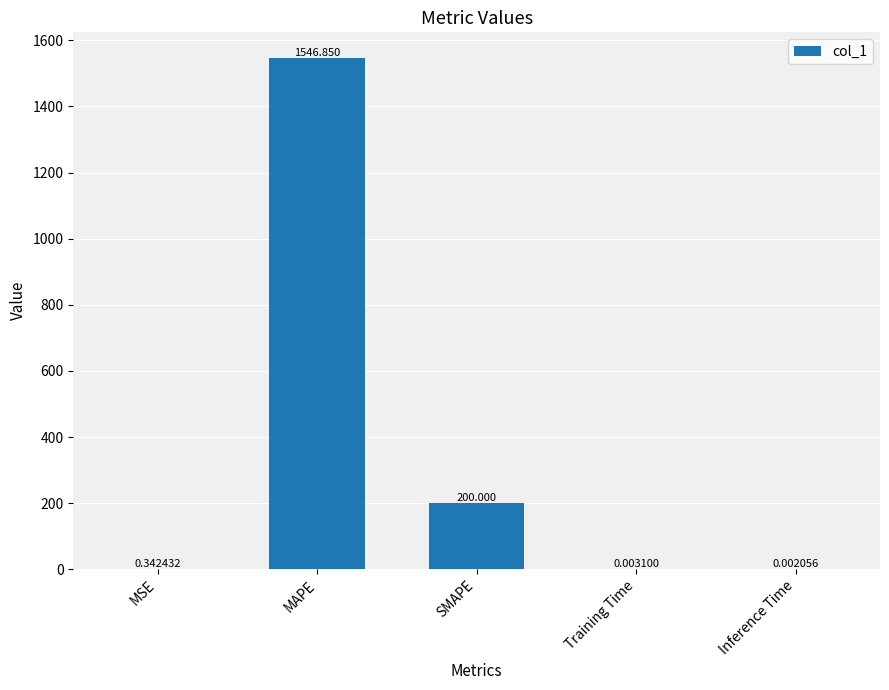

Which label corresponds to the largest value in the chart?

MAPE